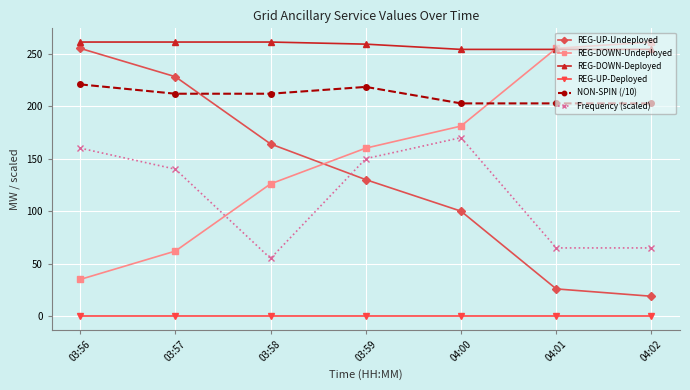

True or false: REG-UP-Undeployed has more than 2 interior local peaks.

False